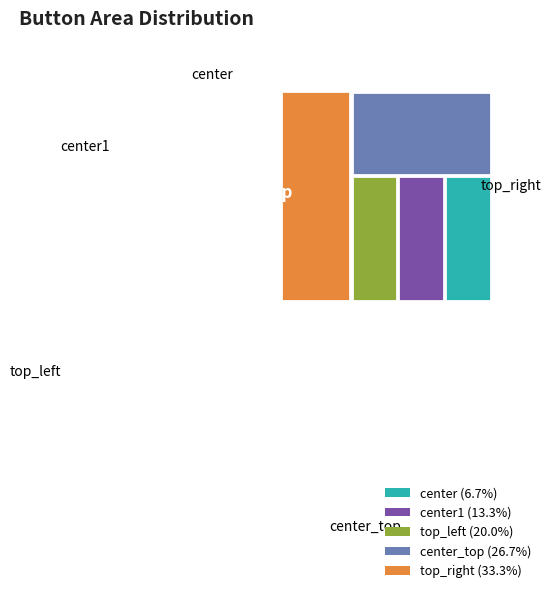

What percentage is NOT represented by center?

93.3%